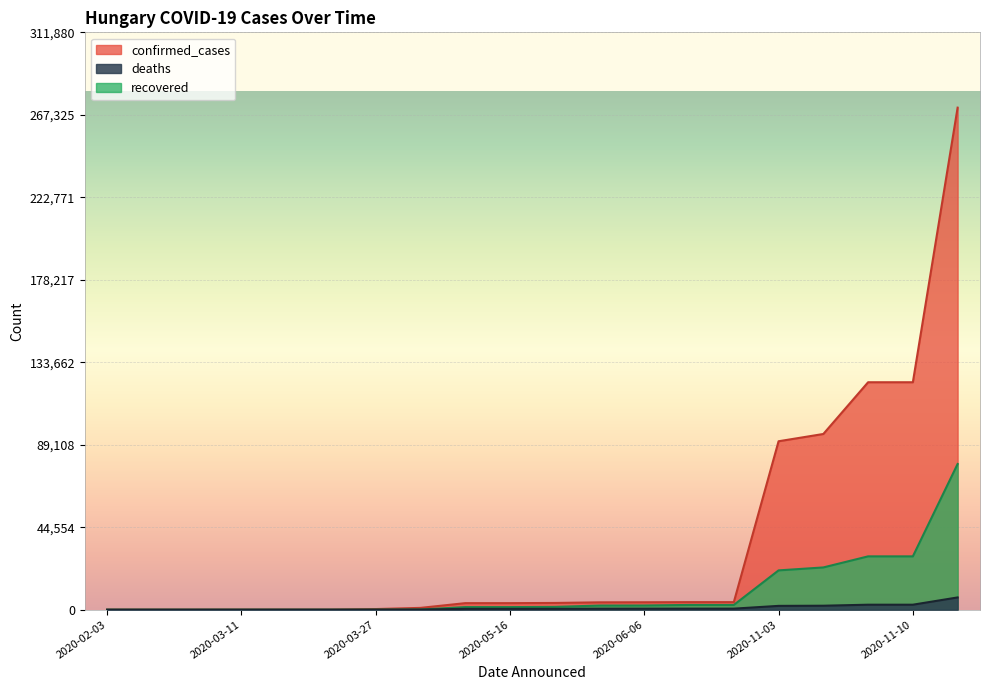

What is the label of the 17th point from the right?

2020-03-11